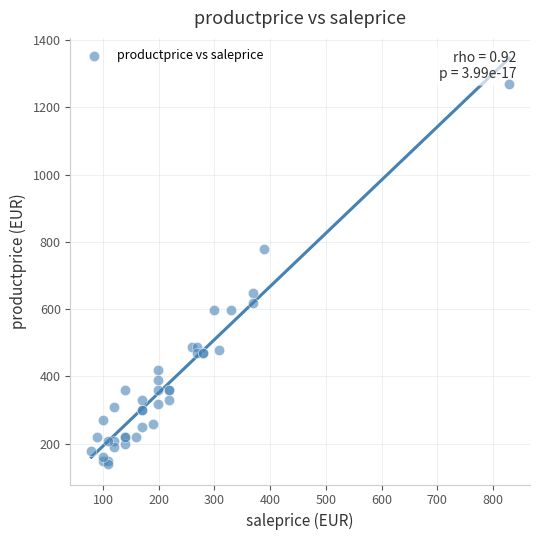

What Y value in the scatter plot is closest to 704?

649